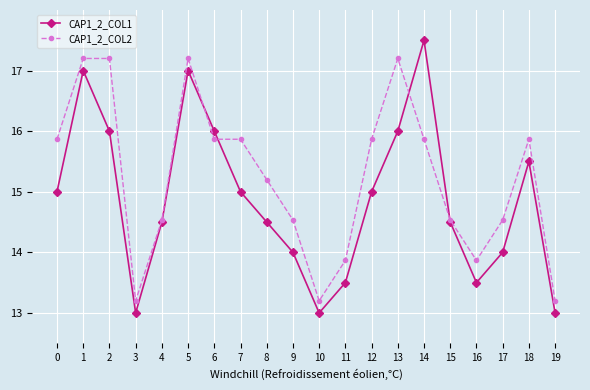

What is the total value across all series at 13?

33.2